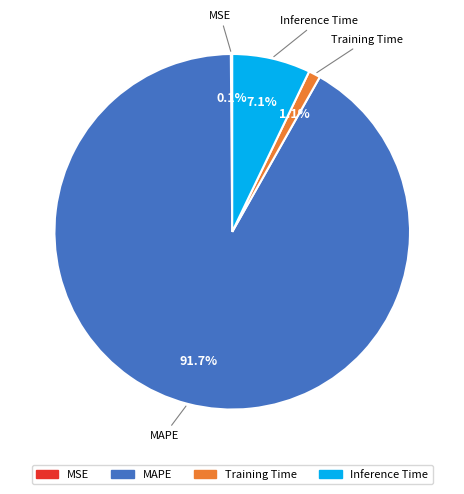

Which category has the biggest portion of the pie?

MAPE